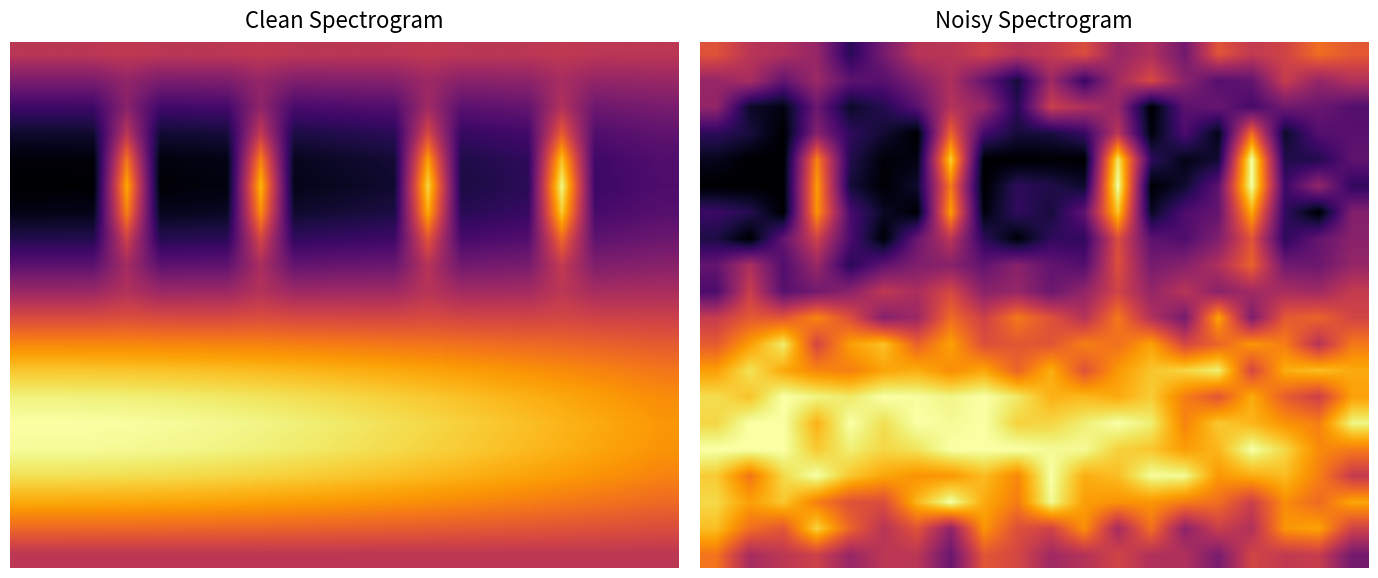

What is the spread (max minus min) of values at 3?

4.9